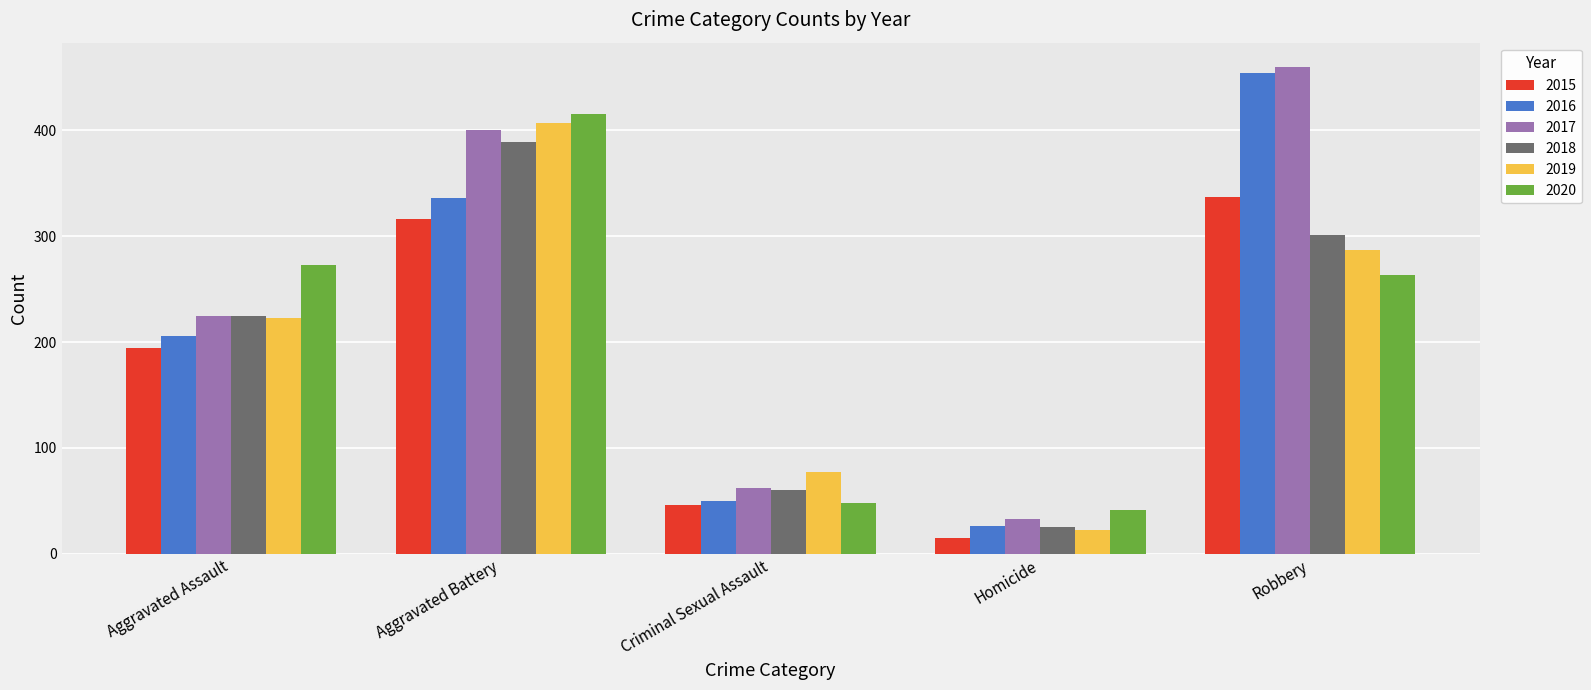

What value does the 2015 series have at Robbery?

337